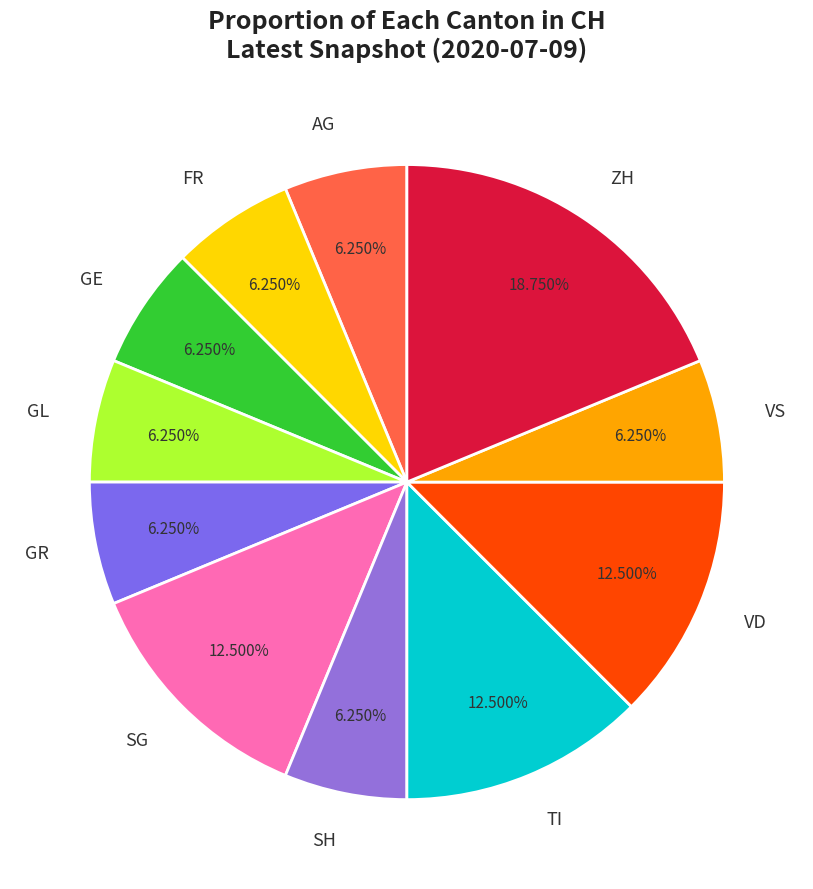

Is VD the majority of the pie?

No